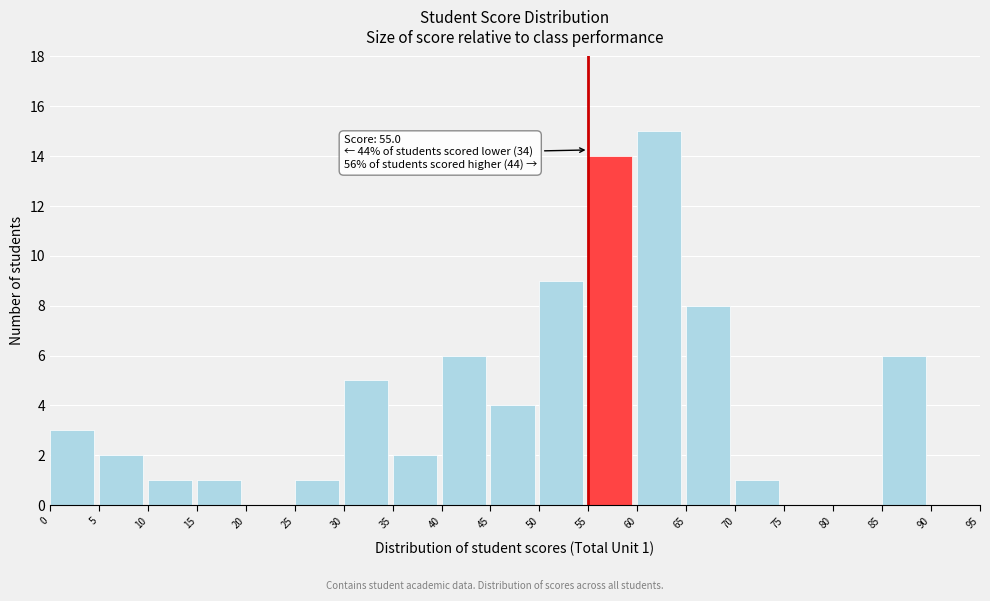

Over which range of the x-axis is the bar tallest?

60 to 65